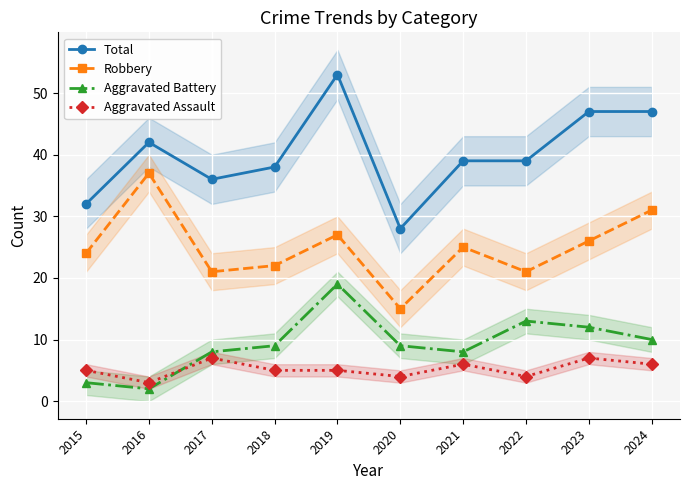

Reading left to right, list all the values displayed in this chart.

Total: 2015=32	2016=42	2017=36	2018=38	2019=53	2020=28	2021=39	2022=39	2023=47	2024=47
Robbery: 2015=24	2016=37	2017=21	2018=22	2019=27	2020=15	2021=25	2022=21	2023=26	2024=31
Aggravated Battery: 2015=3	2016=2	2017=8	2018=9	2019=19	2020=9	2021=8	2022=13	2023=12	2024=10
Aggravated Assault: 2015=5	2016=3	2017=7	2018=5	2019=5	2020=4	2021=6	2022=4	2023=7	2024=6